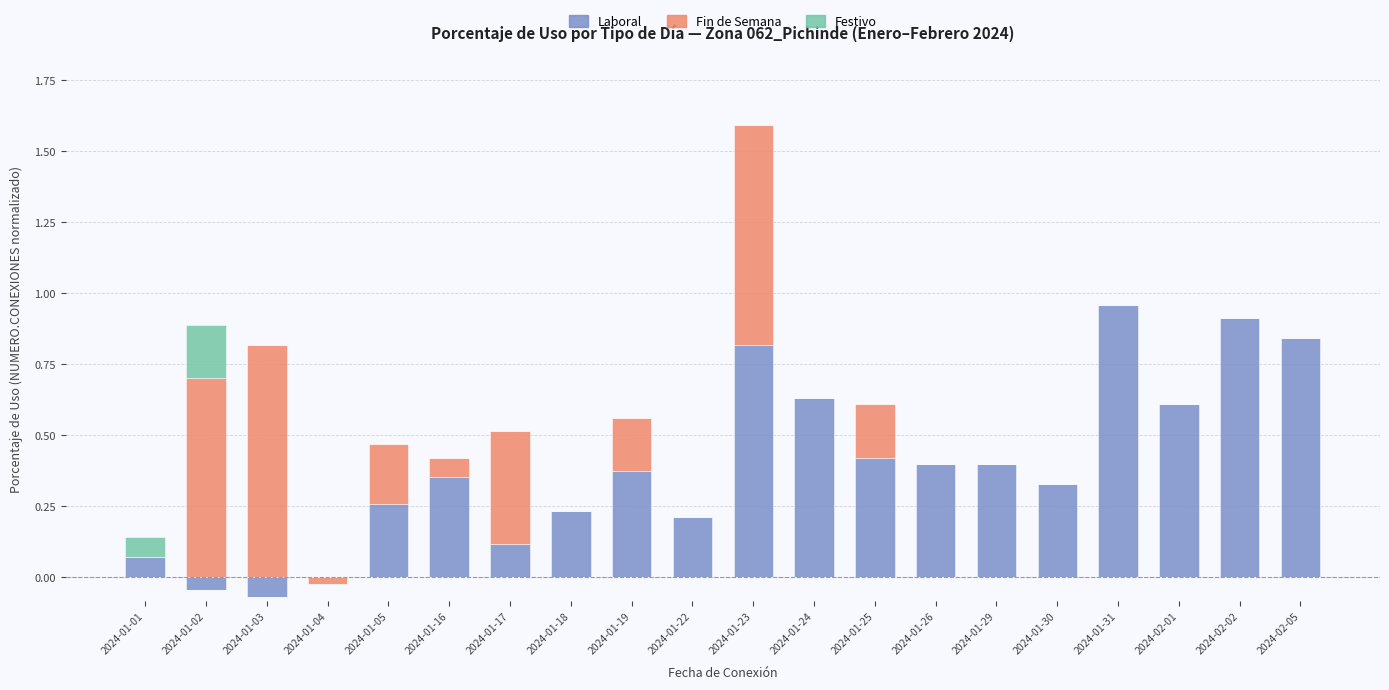

How many distinct data groups are displayed?

3